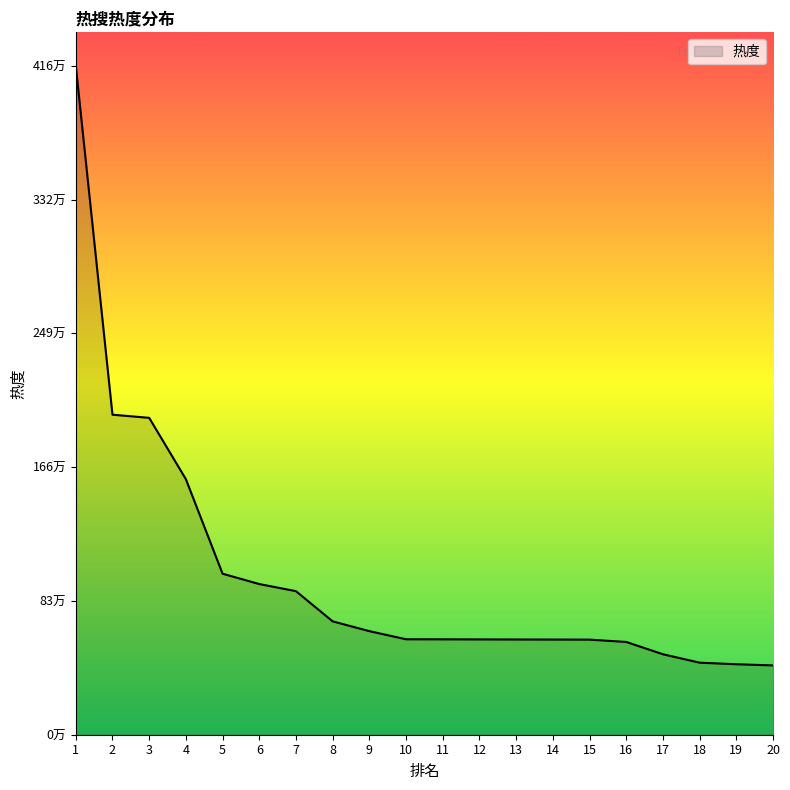

True or false: the data shows 228278 at 14.

False